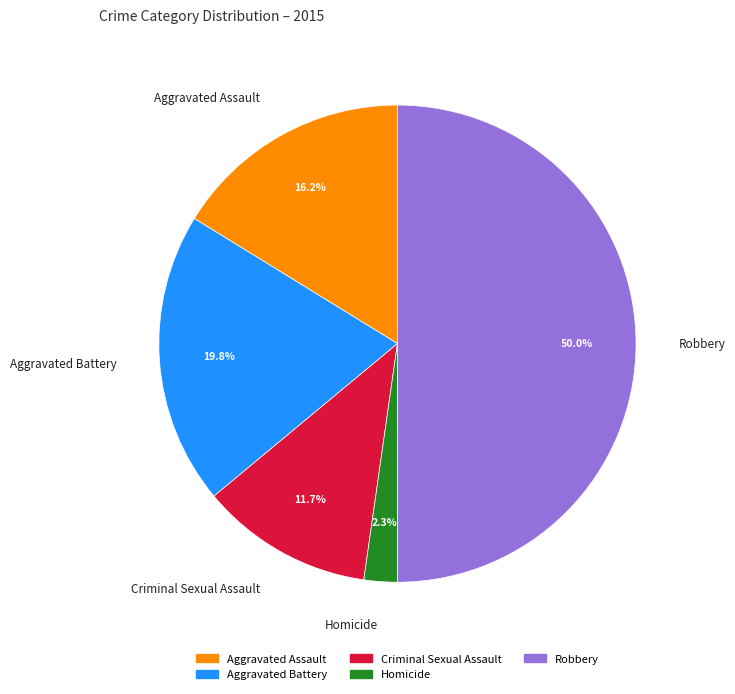

Which category has the smallest portion of the pie?

Homicide